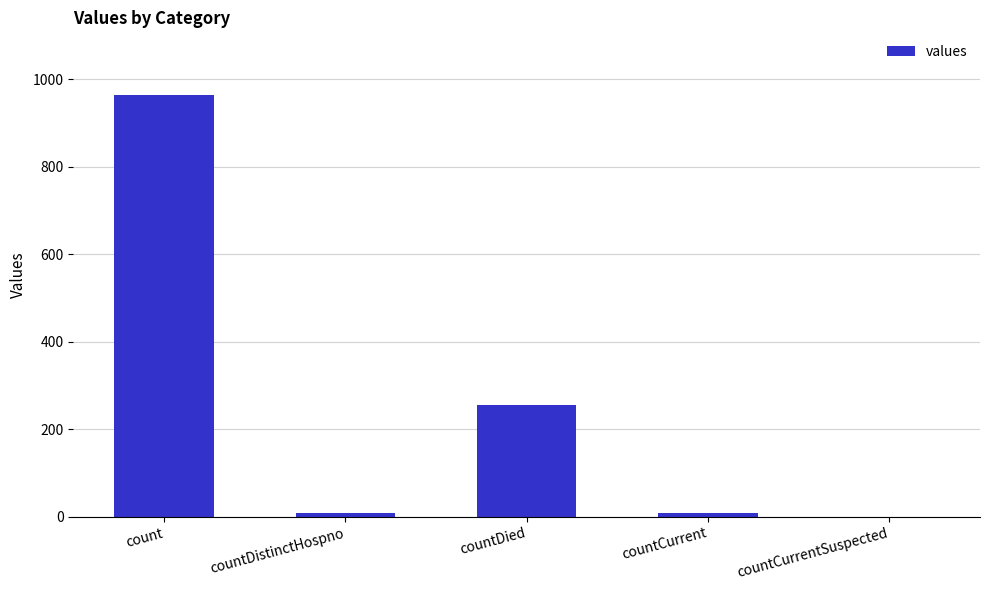

Are the bars horizontal?

No